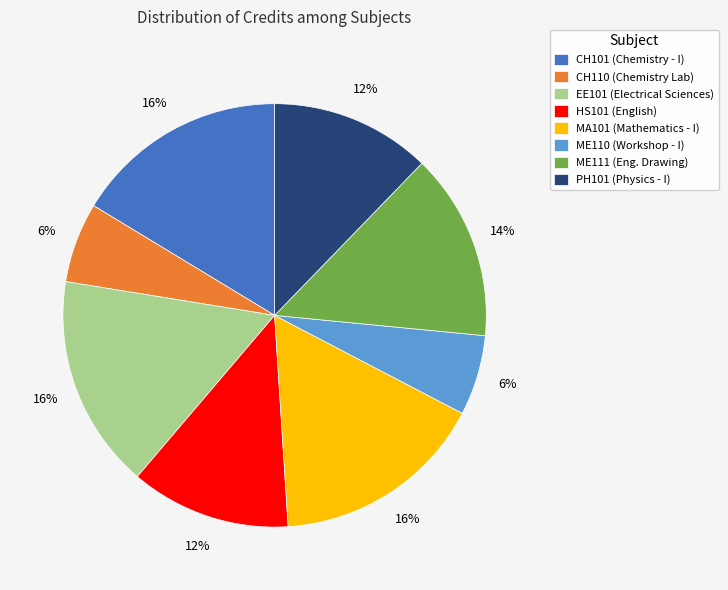

To the nearest percent, what is the average slice percentage?

12%